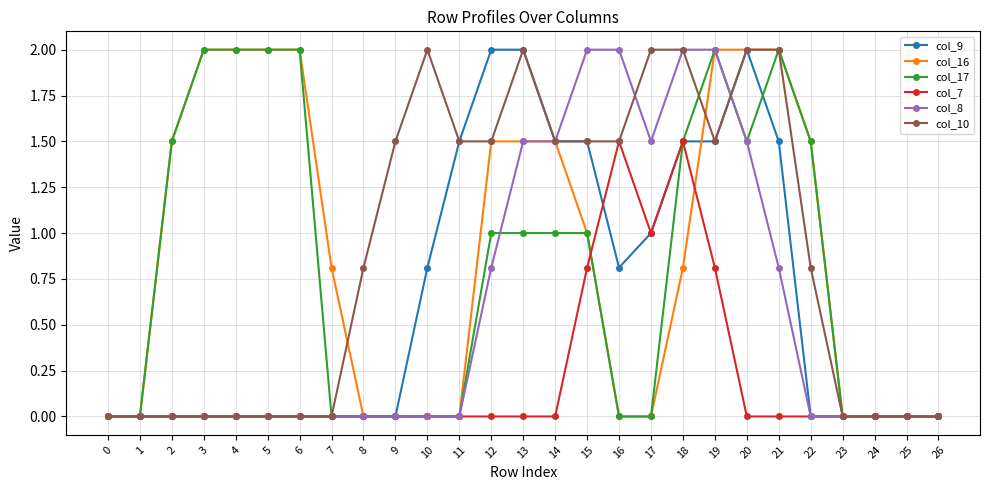

True or false: col_7 and col_16 cross at least once.

True